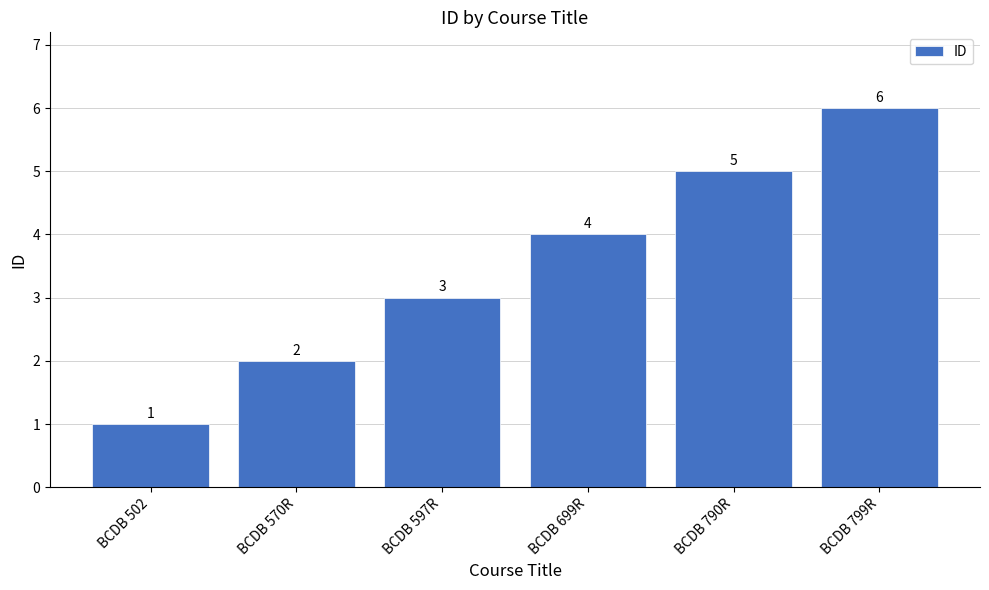

Read the value at BCDB 597R.

3